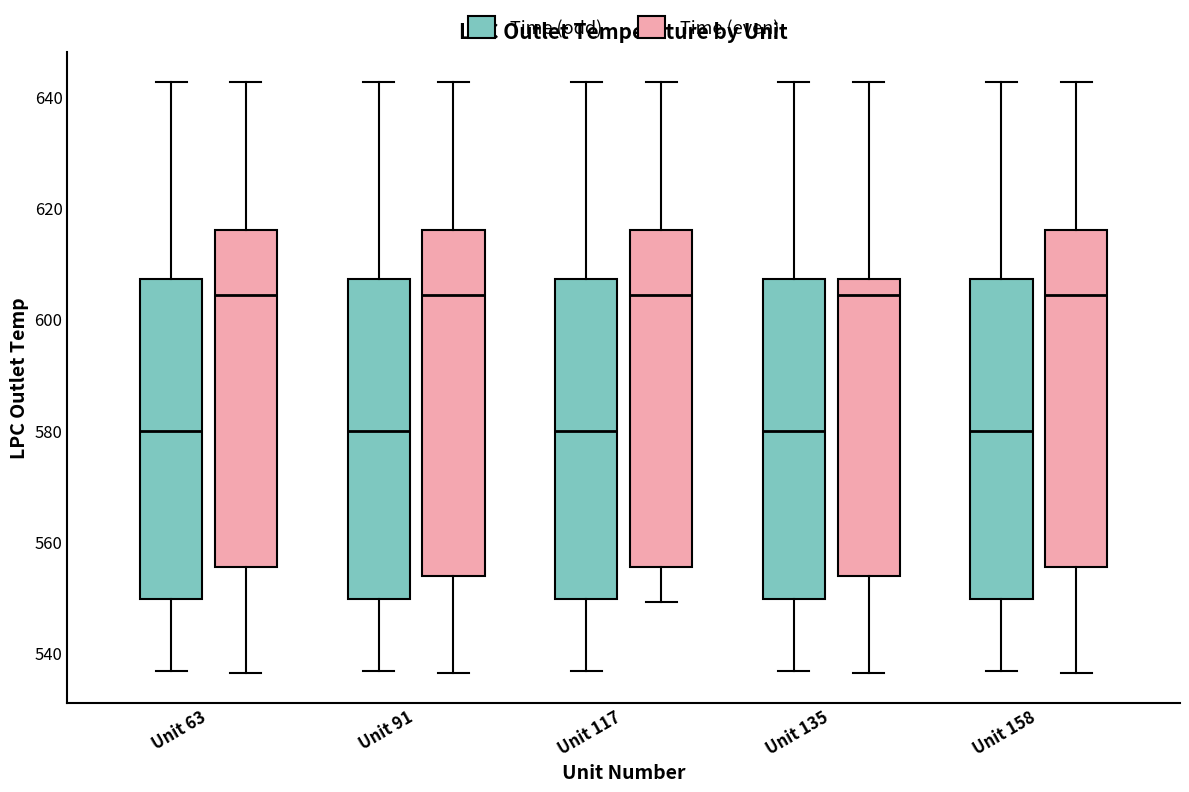

Where does the lower whisker of the box for Unit 91 (Time (odd)) end on the y-axis? The values are not printed on the chart, so give them approximately, as read against the axis.

536